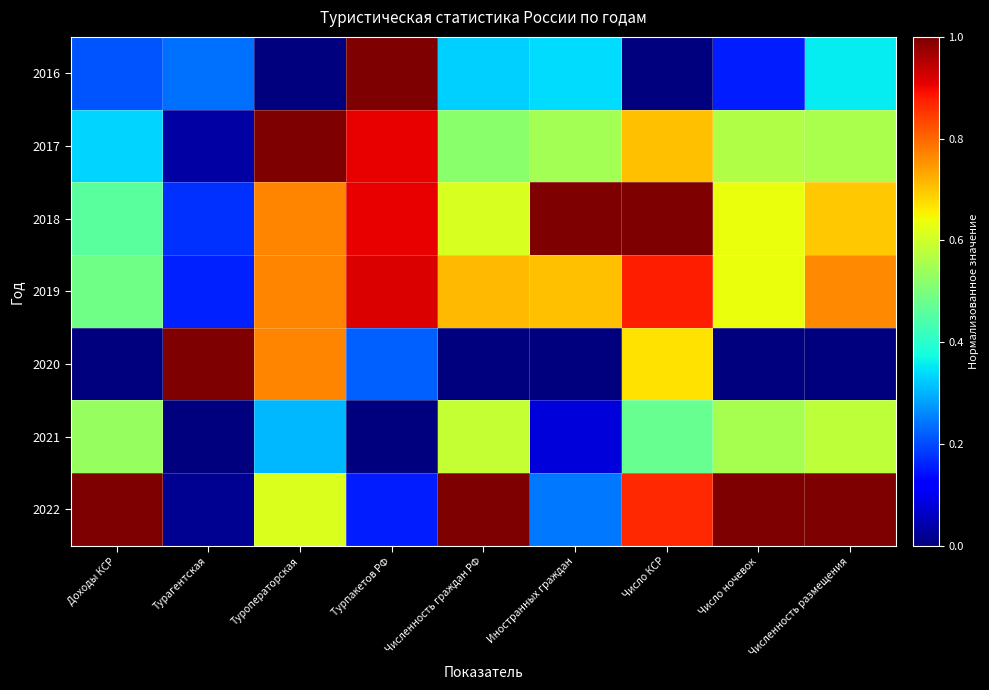

Between Число ночевок and Турагентская, which is larger?

Турагентская